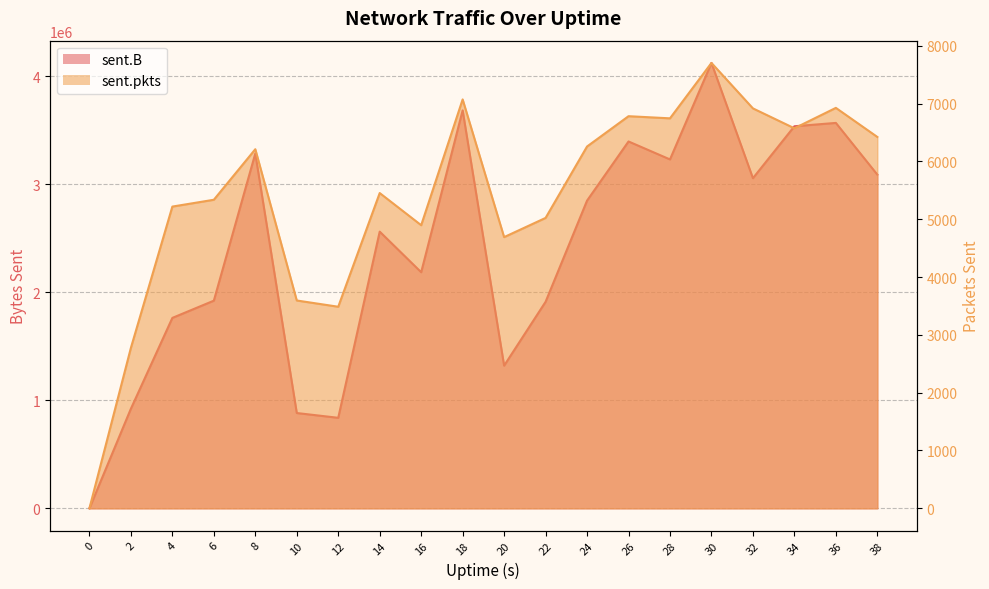

Which has a higher value, 18 or 6?

18